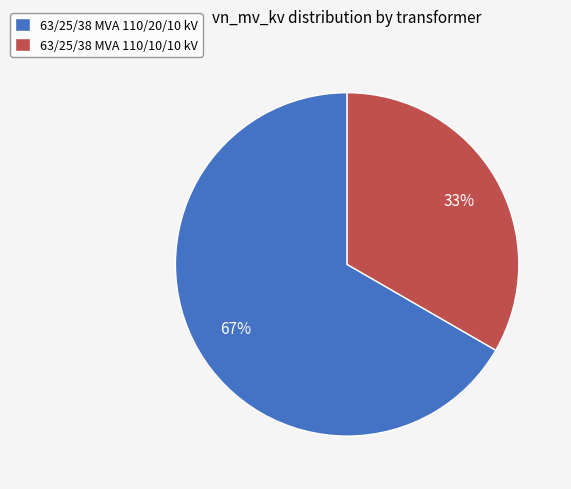

What percentage is the 63/25/38 MVA 110/10/10 kV slice, to the nearest percent?

33%